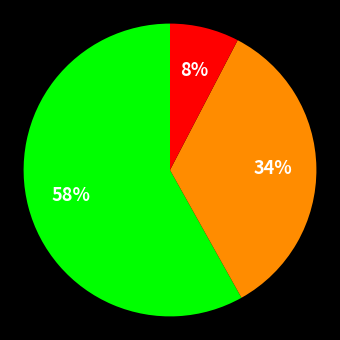

Is there any slice that represents more than half of the pie?

Yes